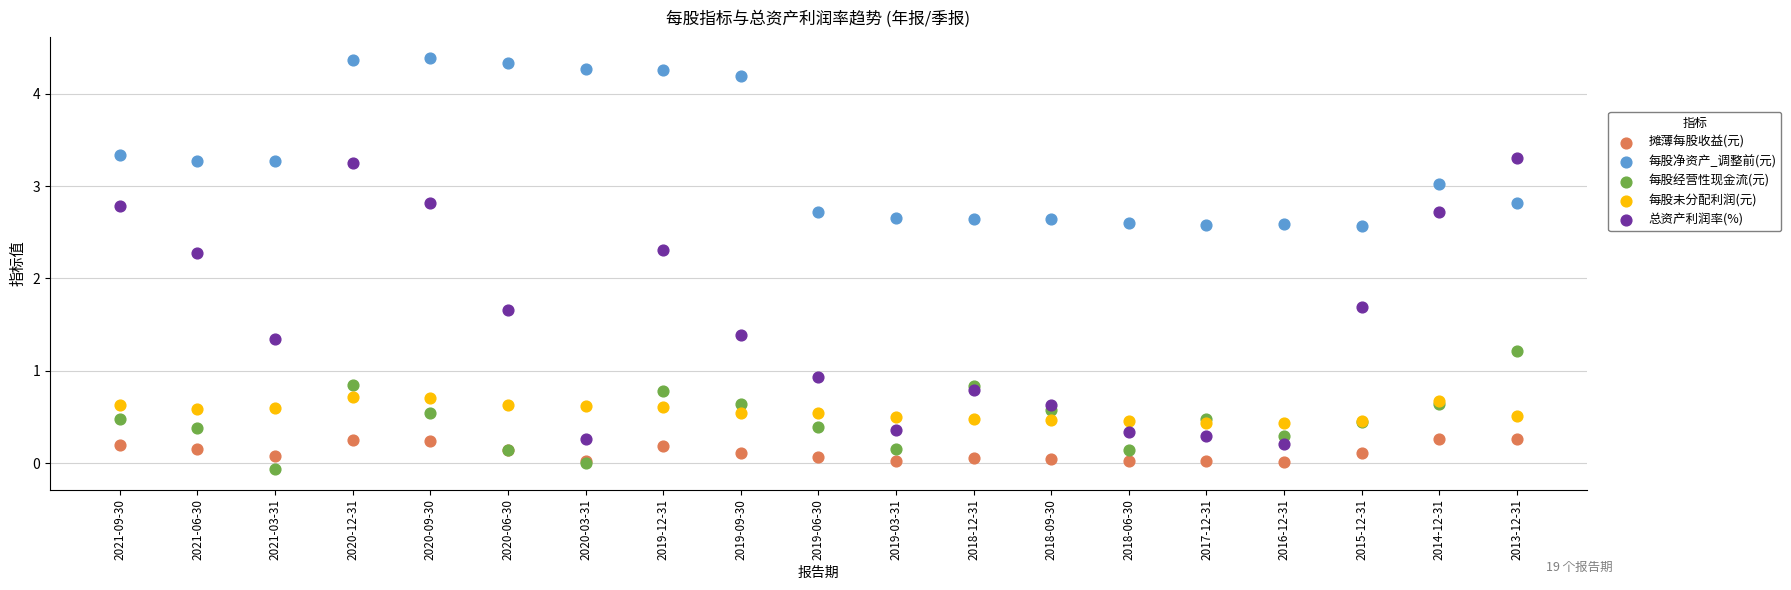

Which series has the largest Y range (max minus min)?

总资产利润率(%)